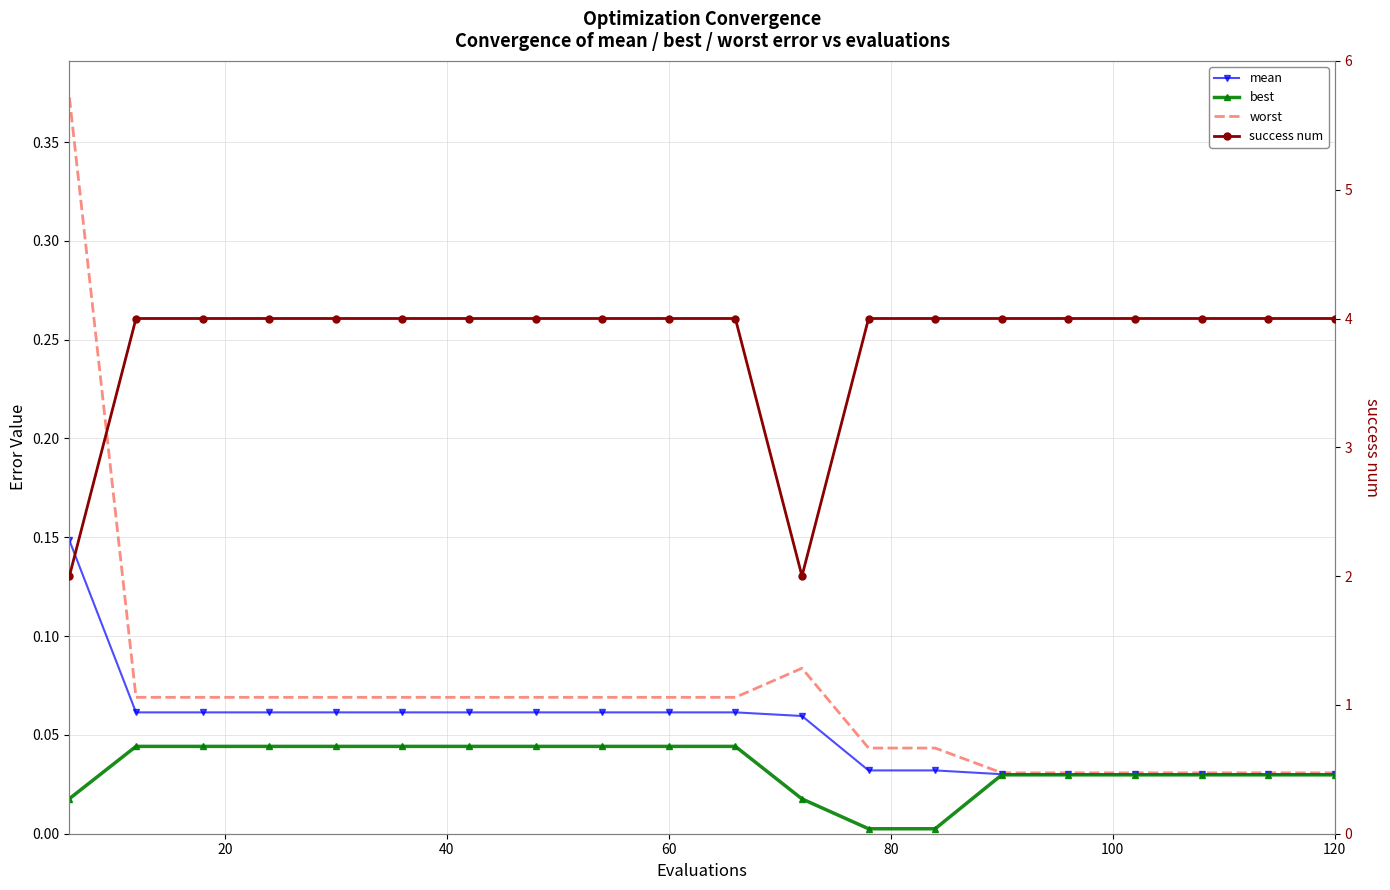

Which series has the largest total across all categories?

success num